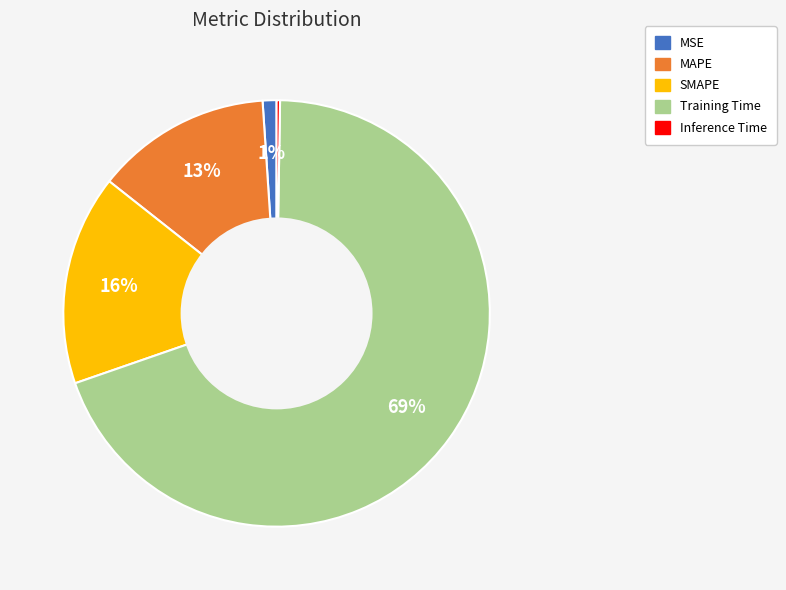

Is SMAPE the majority of the pie?

No